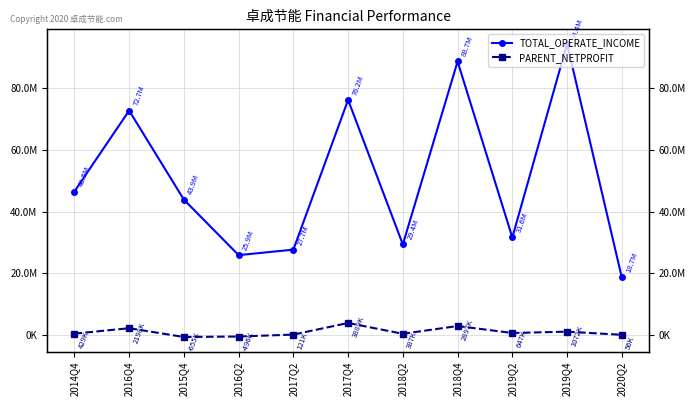

What is the label of the 3rd point from the left?

2015Q4